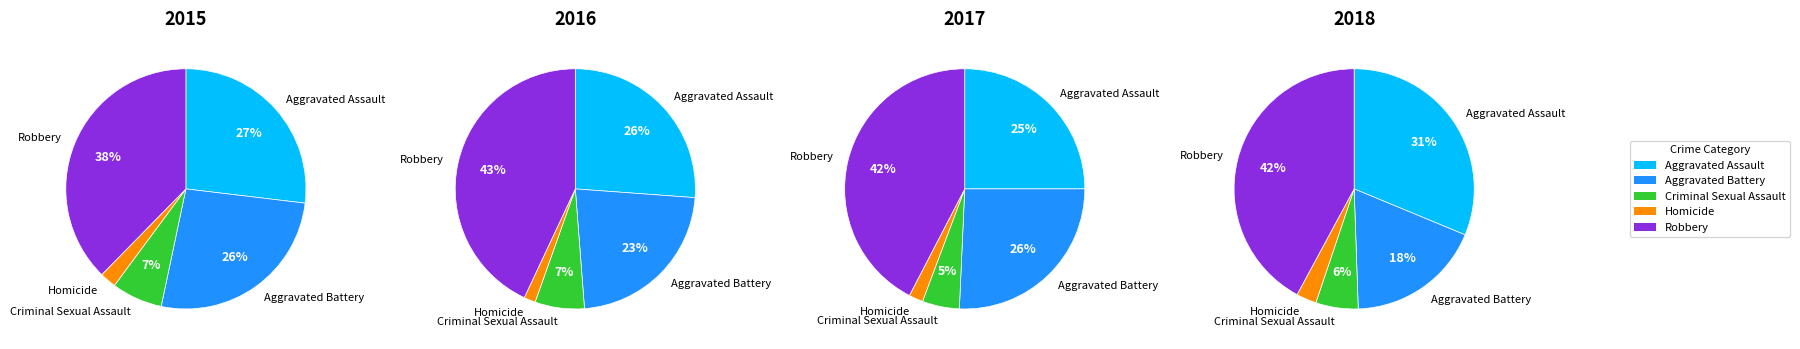

What is the total percentage of Robbery and Homicide?

39.9%